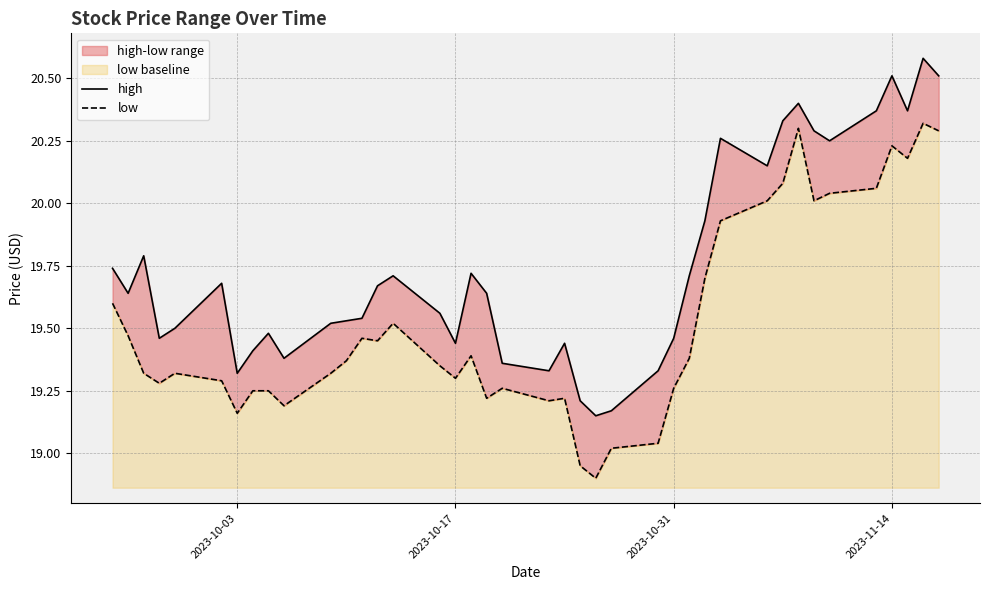

In high, how many points are lower than both neighbors (excluding endpoints)?

10